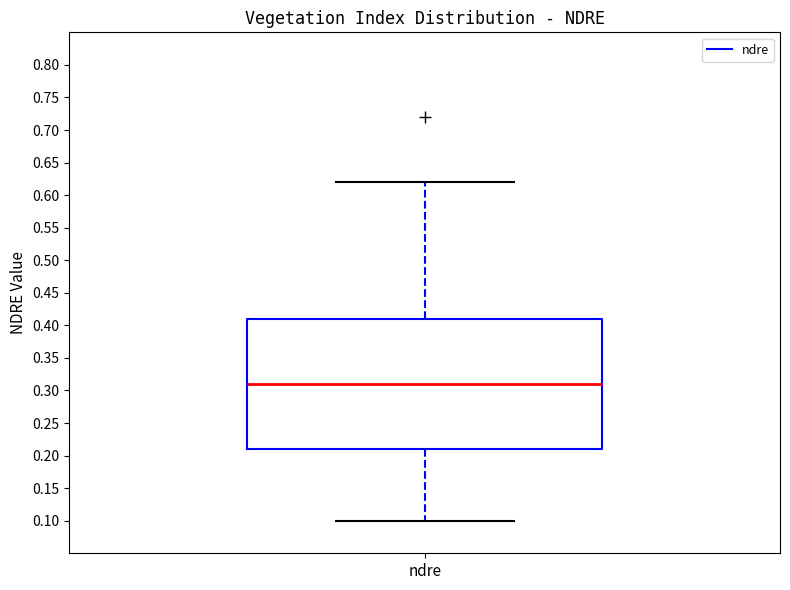

Read this box plot against the y-axis: the position of the median line, the range covered by the box, and the ends of both whiskers. The values are not printed on the chart, so give them approximately, as read against the axis.

median 0.31, box 0.21 to 0.41, whiskers 0.10 to 0.62